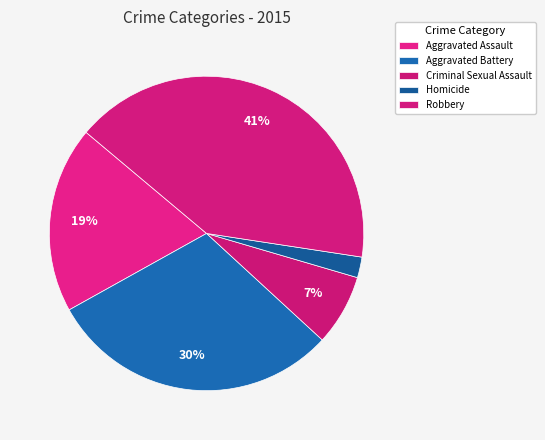

How many slices are in this pie chart?

5